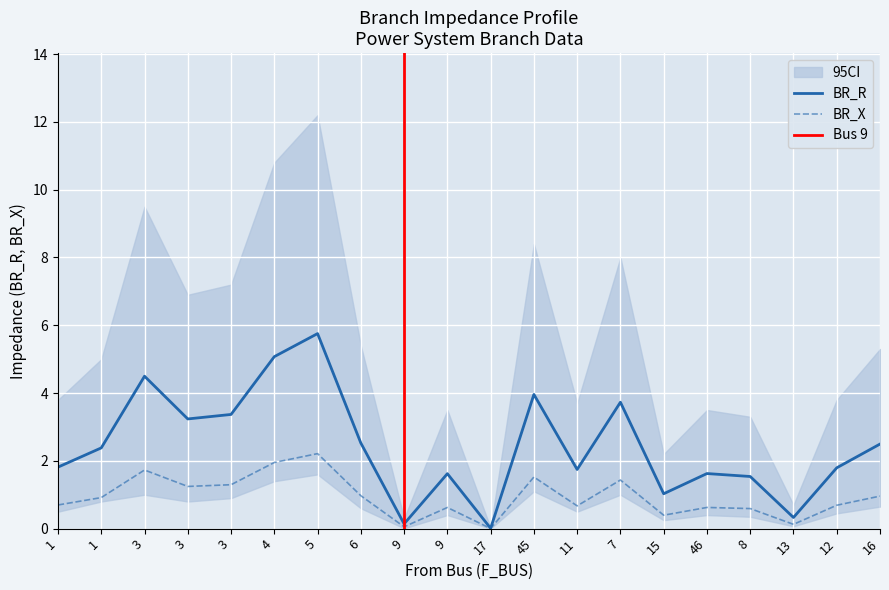

At which category does BR_X reach its first local peak?

3